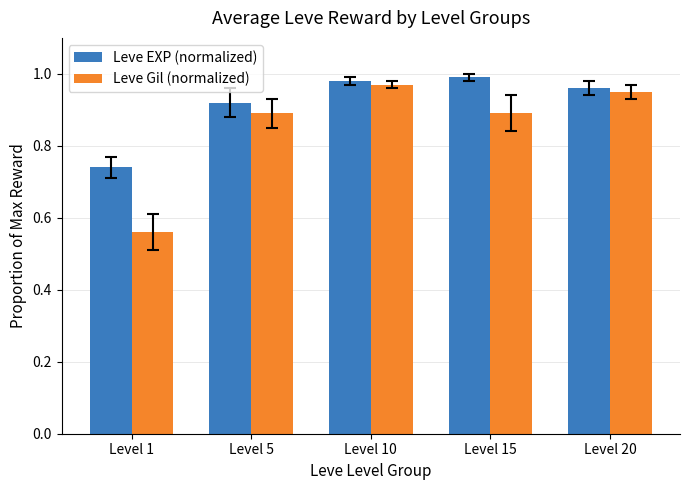

Where is Leve Gil (normalized) nearest to the value 0?

Level 1